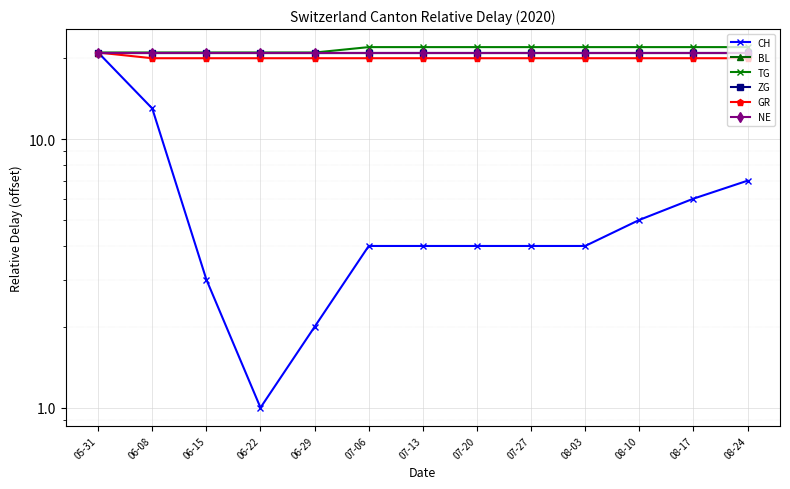

How many data points does each series have?

13